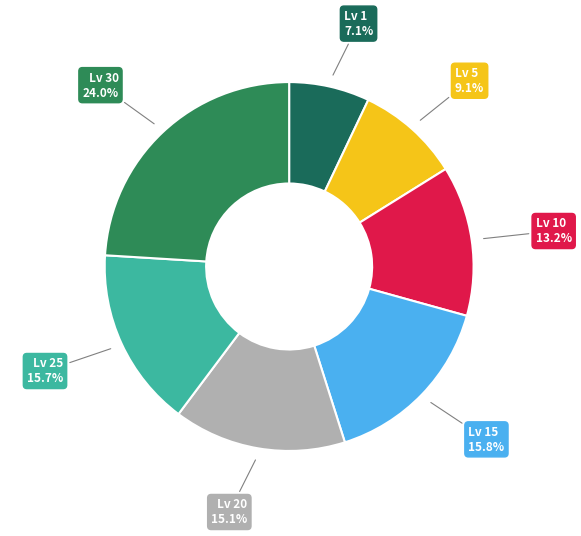

How many segments does this pie chart have?

7